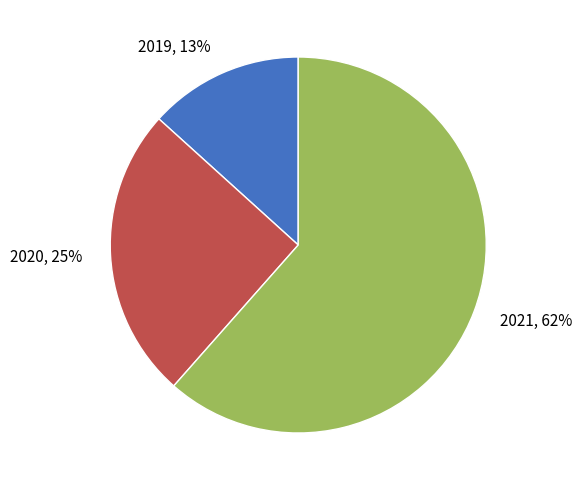

Rank the categories by value from highest to lowest.

2021, 2020, 2019